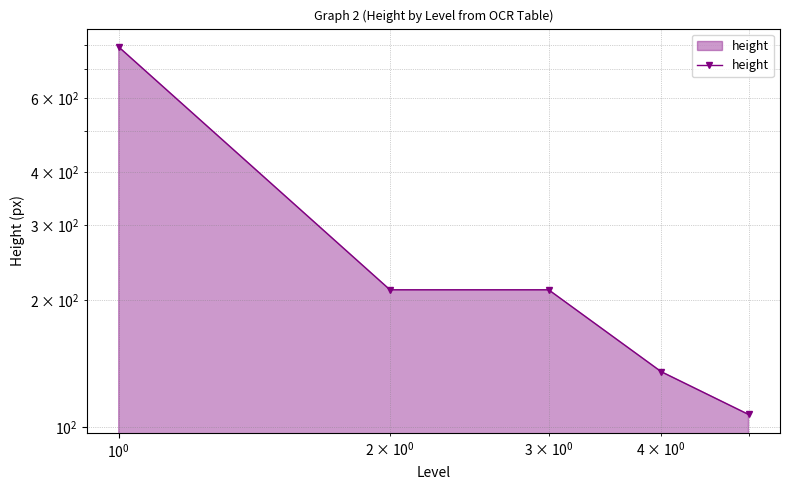

What is the value of the 5th point from the left?

107.2